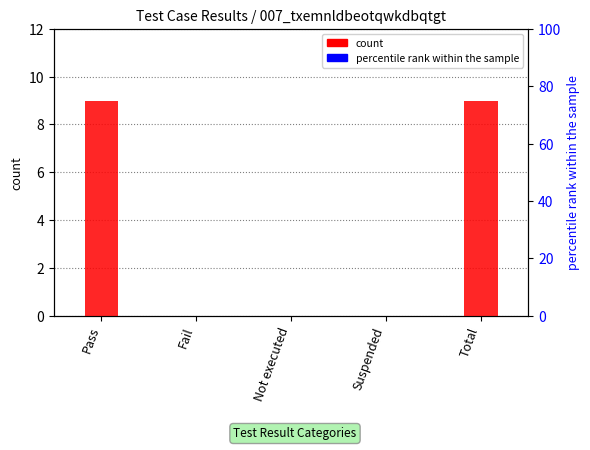

Rank the series by their average value, from highest to lowest.

count, percentile rank within the sample